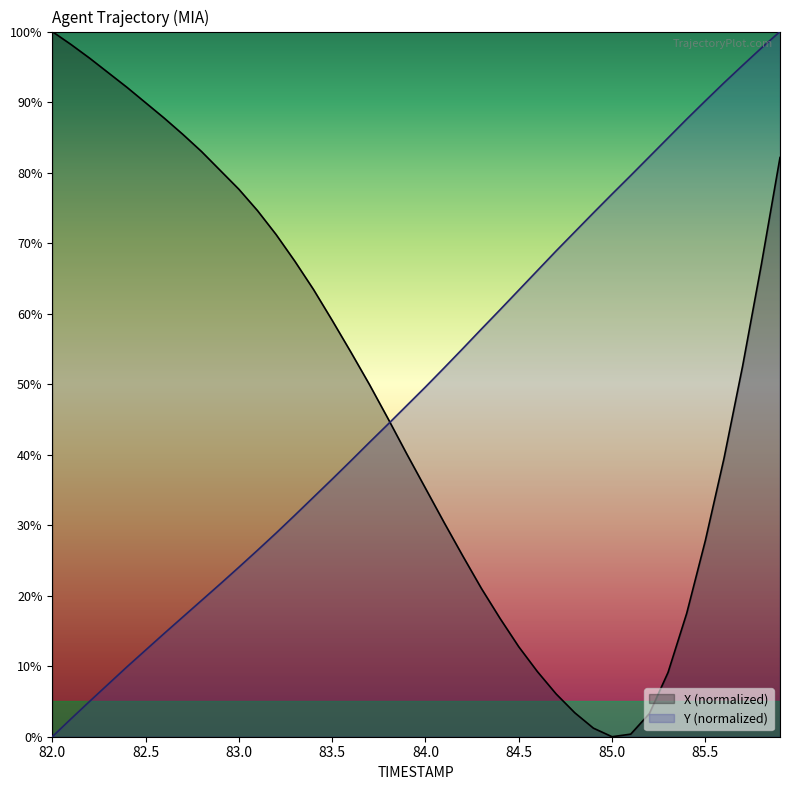

Reading left to right, what are all the values shown in this chart?

X: 100.0	98.2	96.2	94.2	92.1	89.9	87.7	85.4	83.0	80.3	77.6	74.6	71.2	67.4	63.4	59.1	54.6	49.9	45.1	40.1	35.2	30.4	25.6	21.0	16.8	12.8	9.2	6.1	3.4	1.2	0.0	0.4	3.3	9.1	17.5	27.8	39.5	52.6	67.0	82.1
Y: 0.0	2.5	5.0	7.5	9.9	12.3	14.6	17.0	19.3	21.7	24.0	26.4	28.9	31.4	34.0	36.5	39.1	41.7	44.3	47.0	49.6	52.3	55.0	57.8	60.6	63.3	66.1	68.9	71.6	74.3	77.0	79.6	82.2	84.9	87.6	90.2	92.7	95.2	97.7	100.0